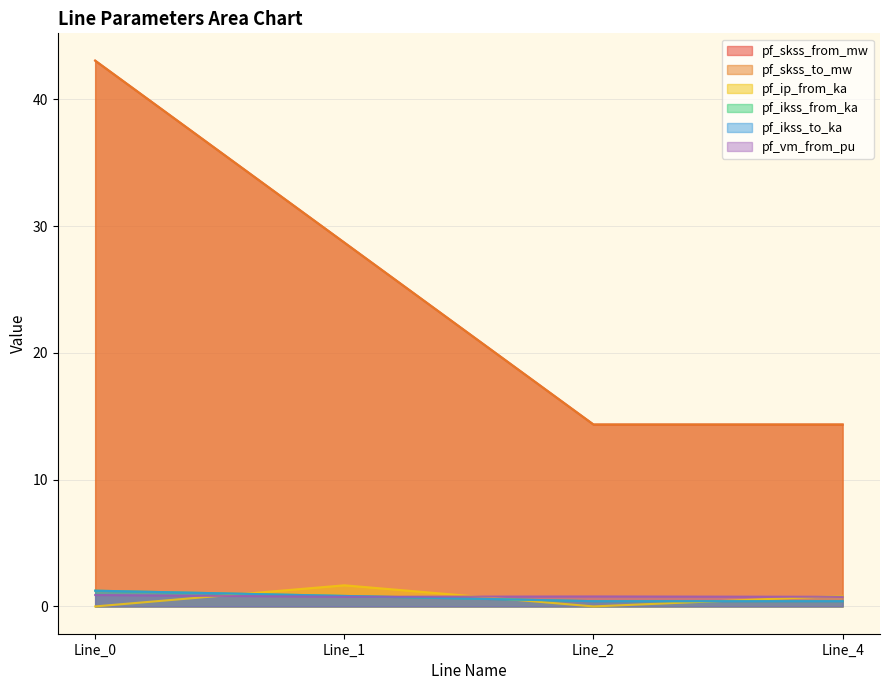

How many data points does each series have?

4